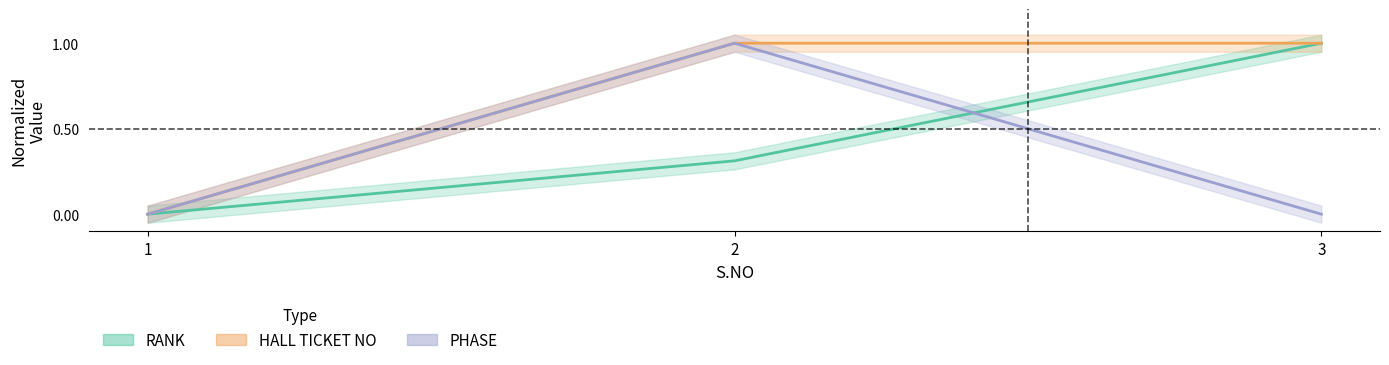

Rank the series by their maximum value, from highest to lowest.

RANK, HALL TICKET NO, PHASE